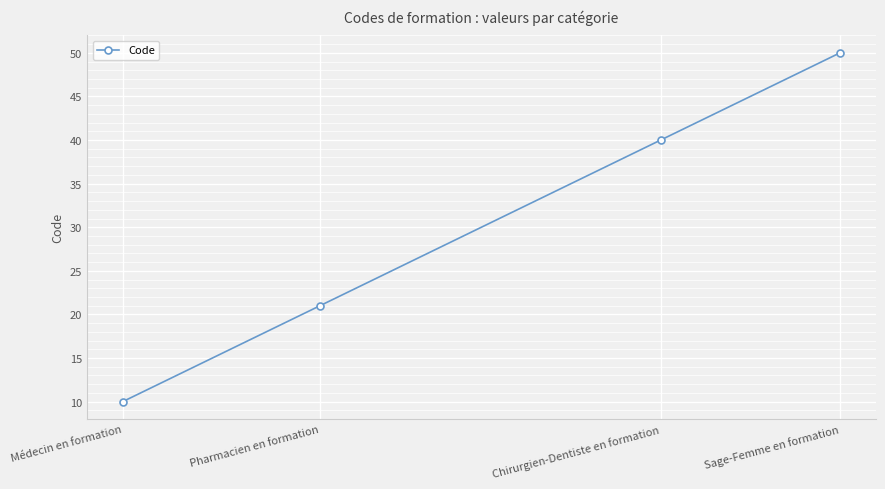

Is this an area chart (filled region under the line)?

No